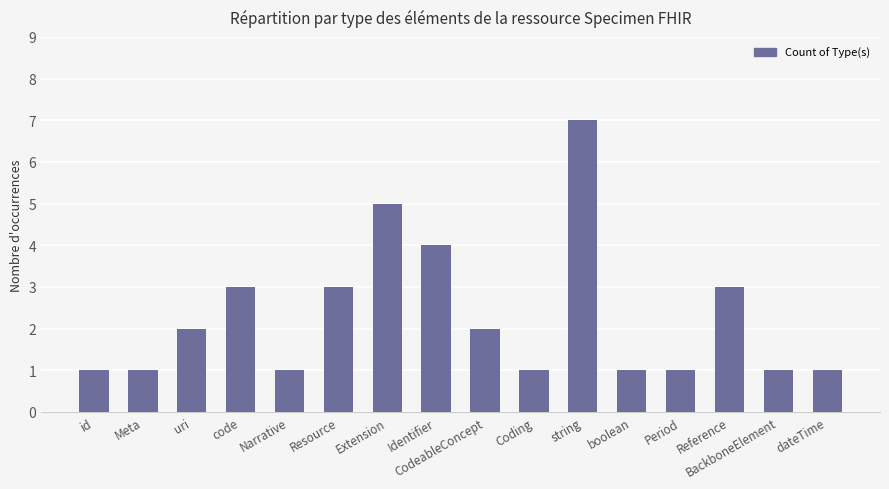

The value at uri is 3. True or false?

False